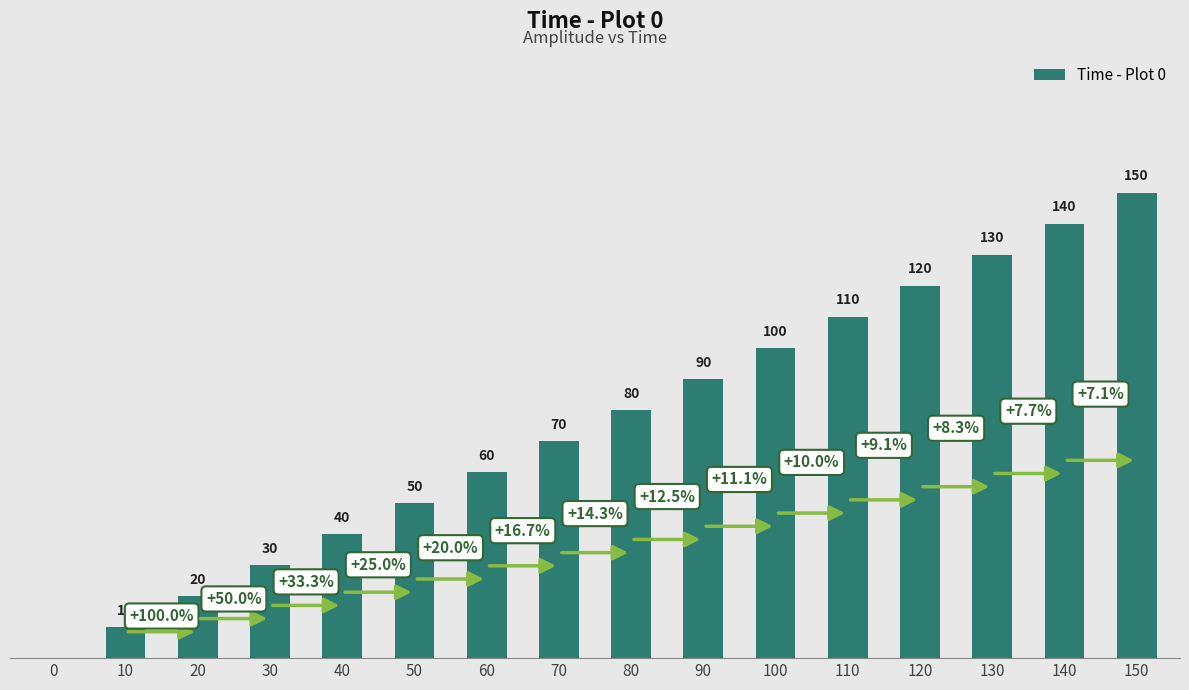

Are the bars horizontal?

No